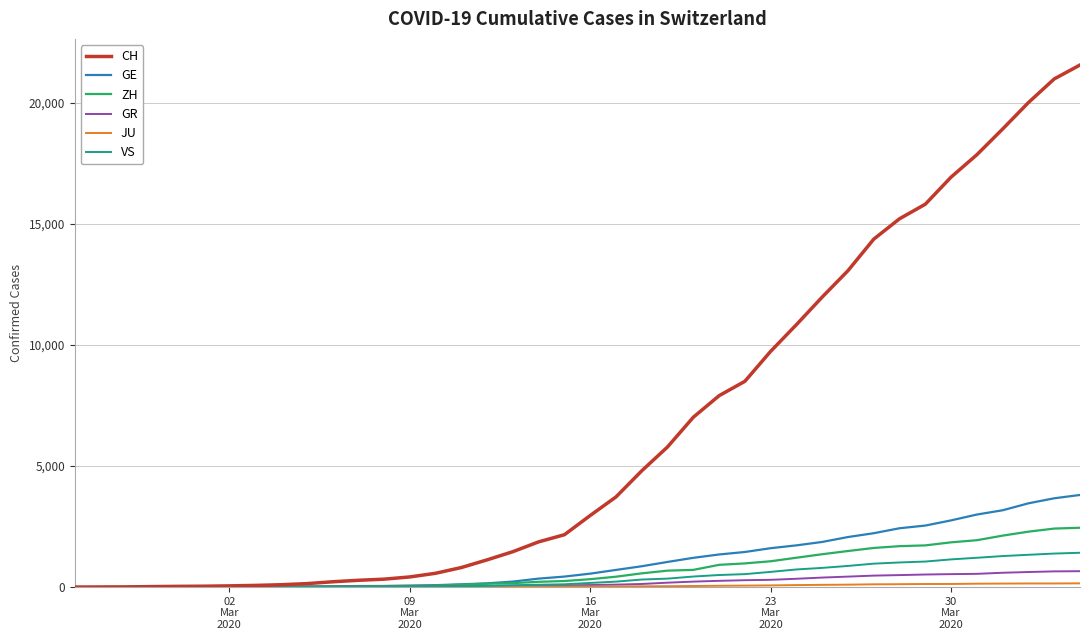

After their last crossing, which series has the higher values: GE or GR?

GE